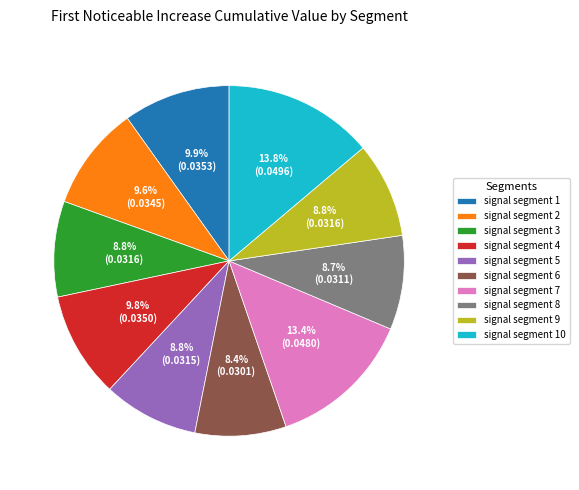

Do signal segment 2 and signal segment 6 together represent more than half of the pie?

No